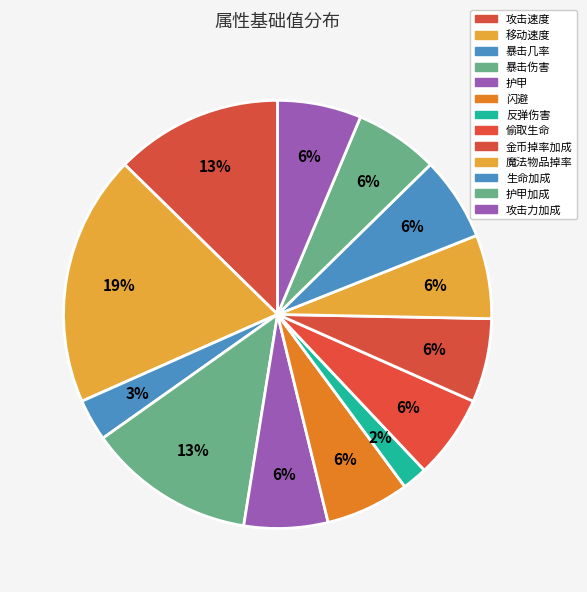

How many slices are in this pie chart?

13